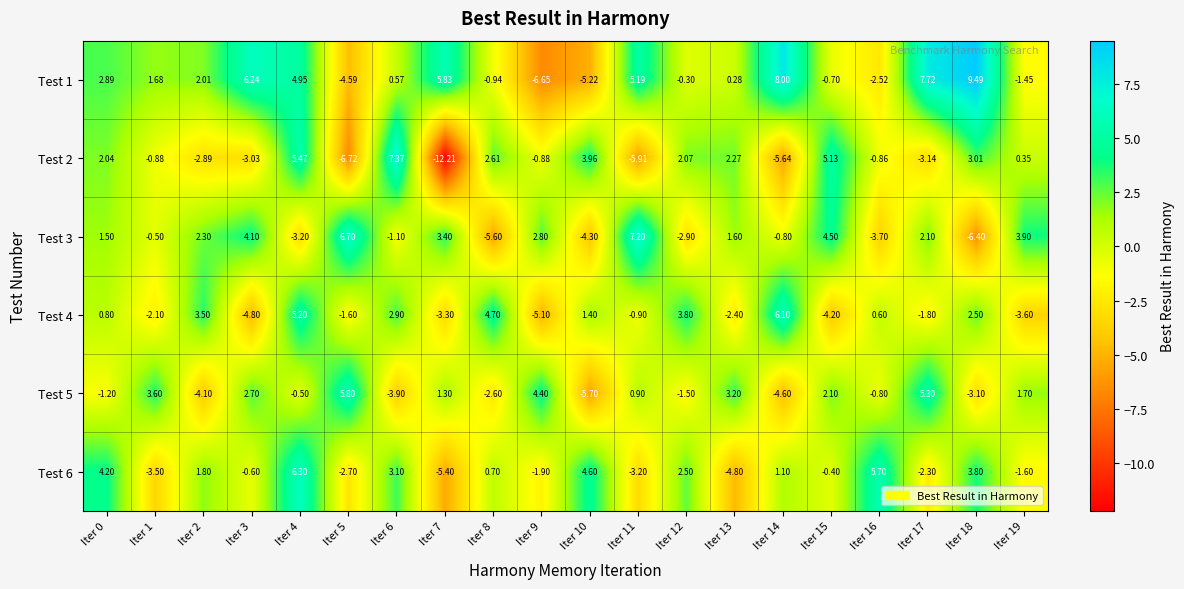

Is the value of Test 5 at Iter 18 greater than the value of Test 2 at Iter 3?

No